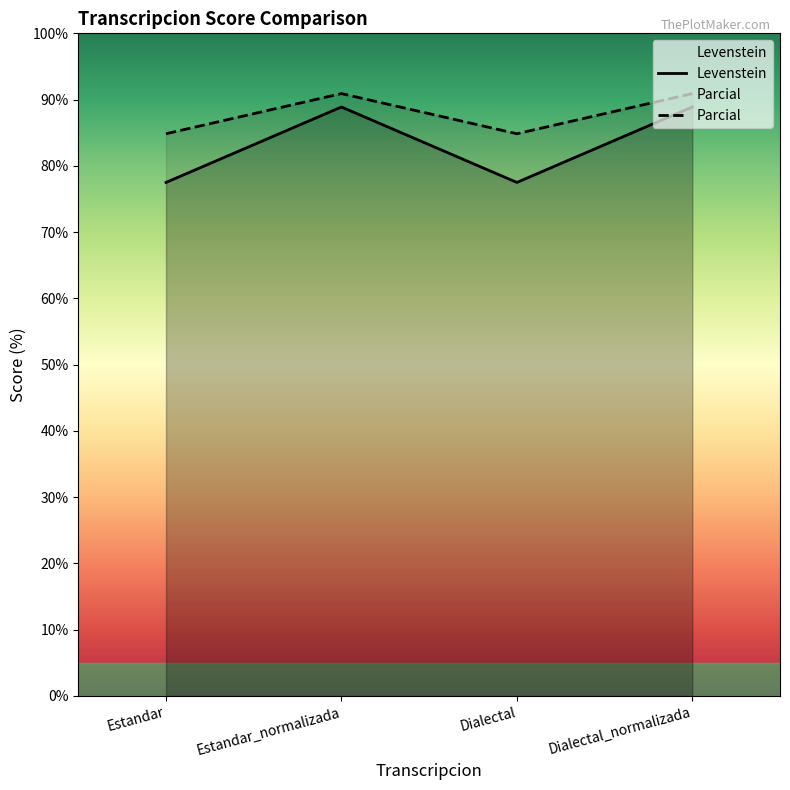

True or false: Parcial and Levenstein cross at least once.

False